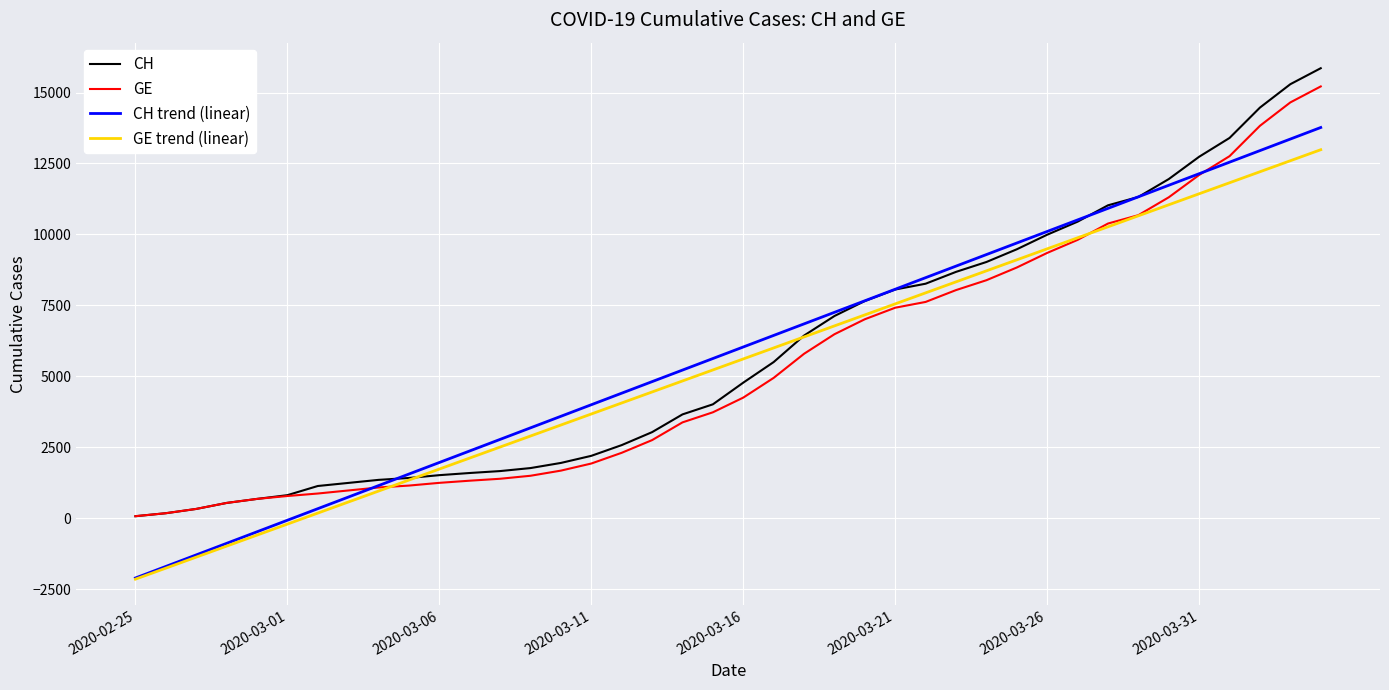

What is the maximum value shown in the chart?

15857.0